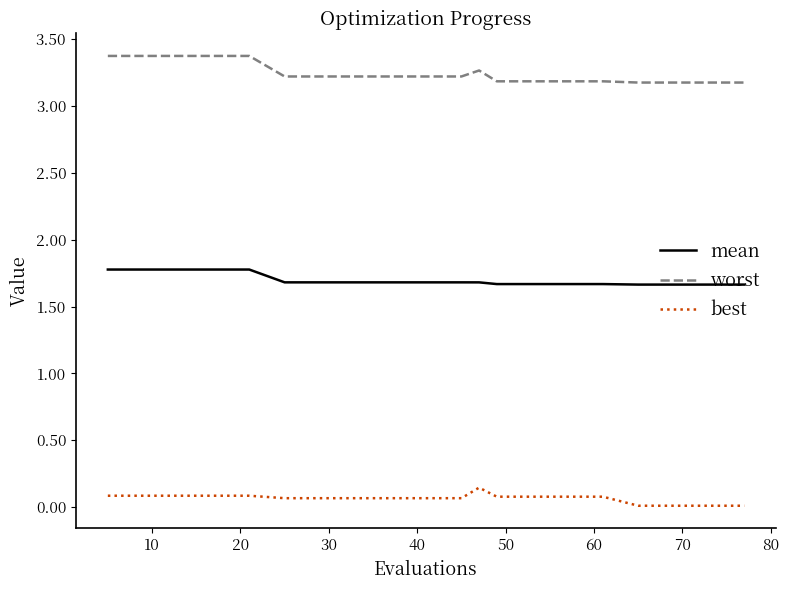

List the series in order of their overall mean, highest first.

worst, mean, best